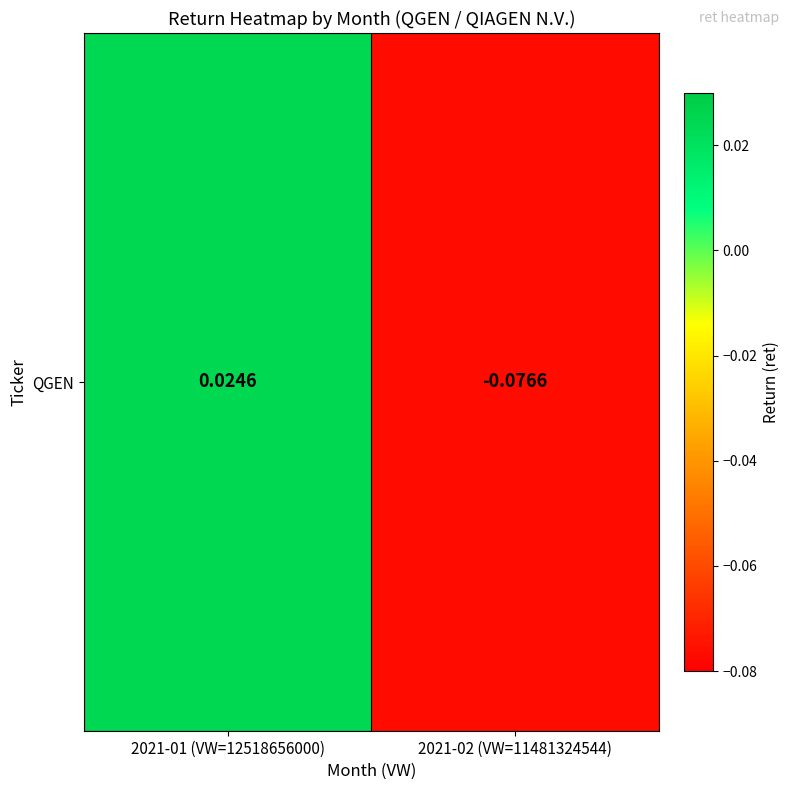

How many values exceed 0?

1